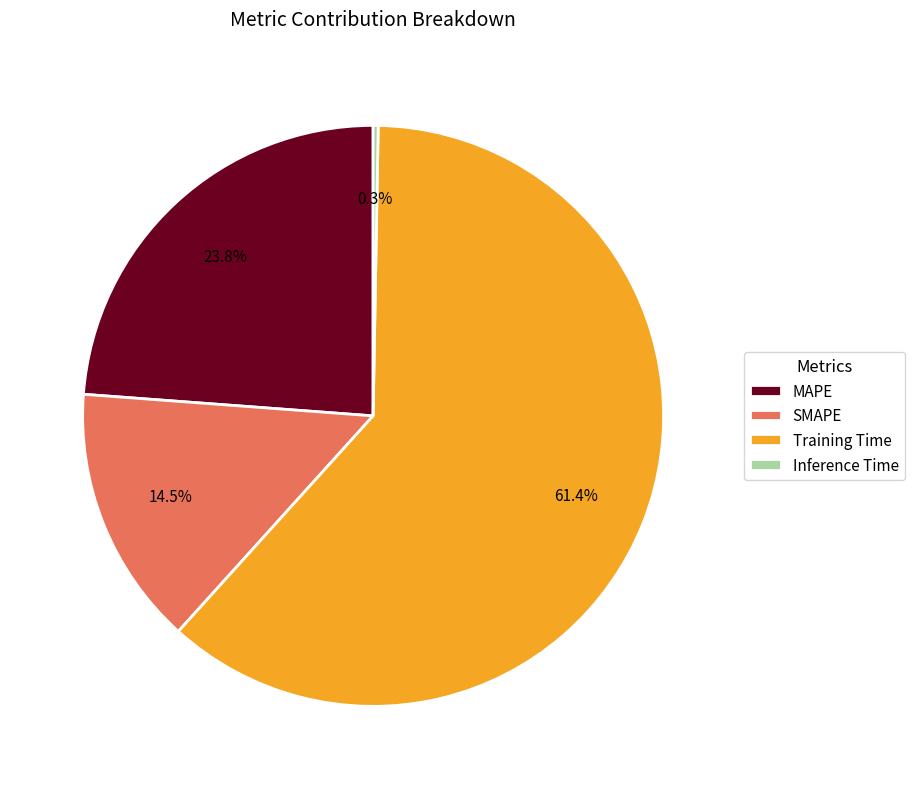

Which category has the smallest portion of the pie?

Inference Time